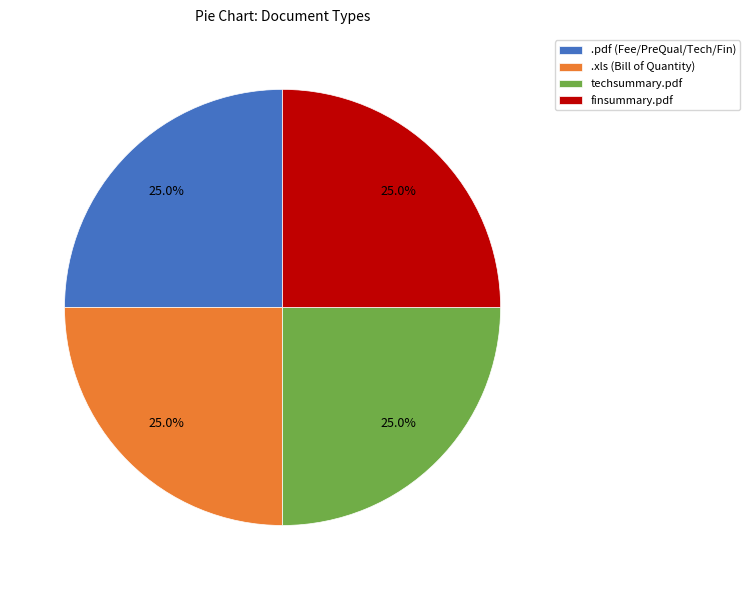

Count the number of slices in the pie.

4